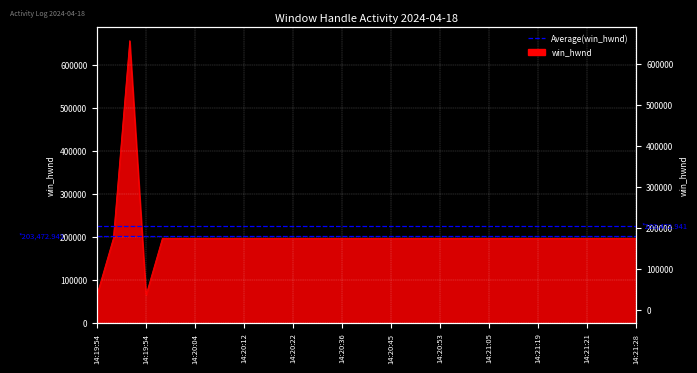

What is the smallest value displayed?

65824